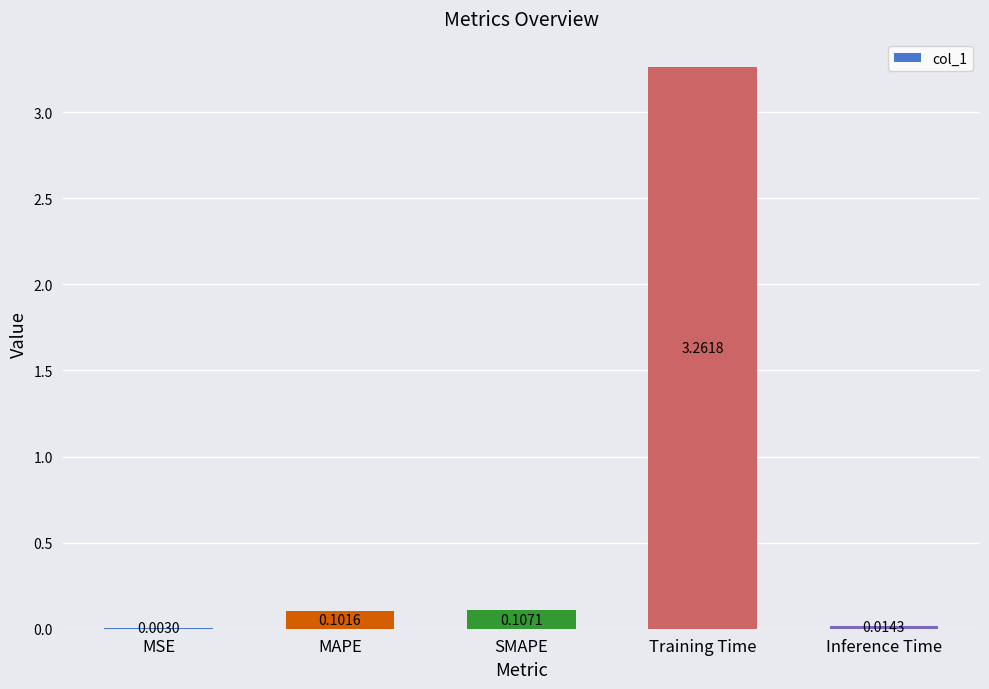

What is the change in value from MSE to Training Time?

+3.3